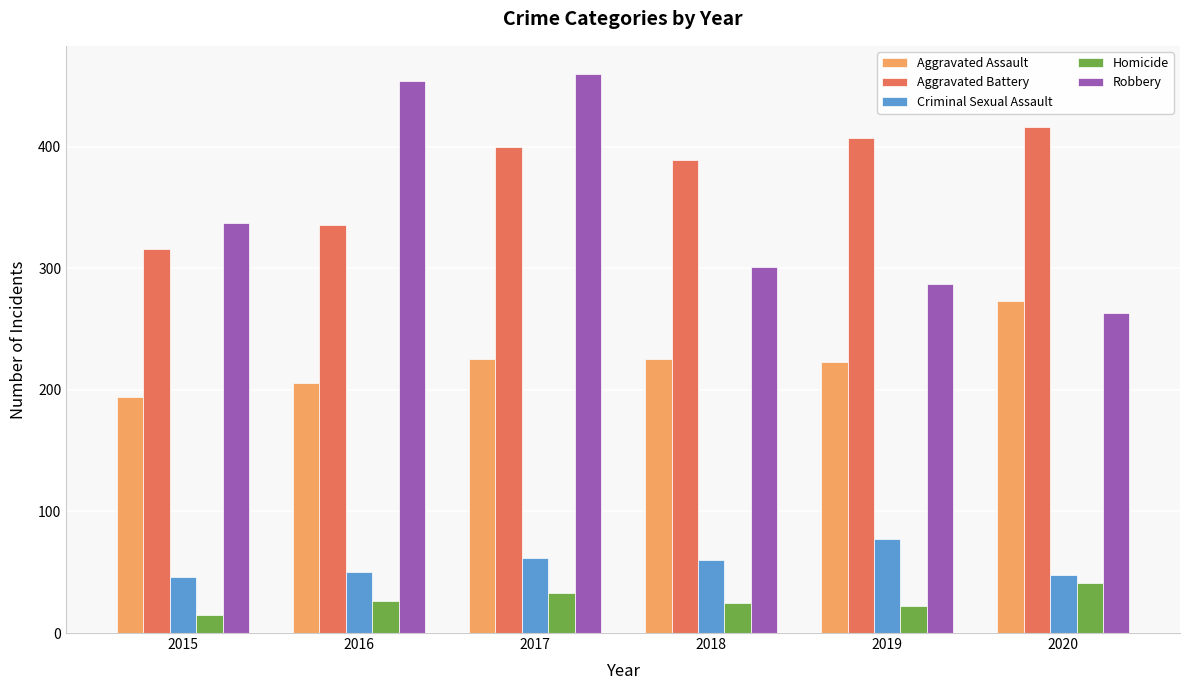

What are all the series names shown in the legend?

Aggravated Assault, Aggravated Battery, Criminal Sexual Assault, Homicide, Robbery